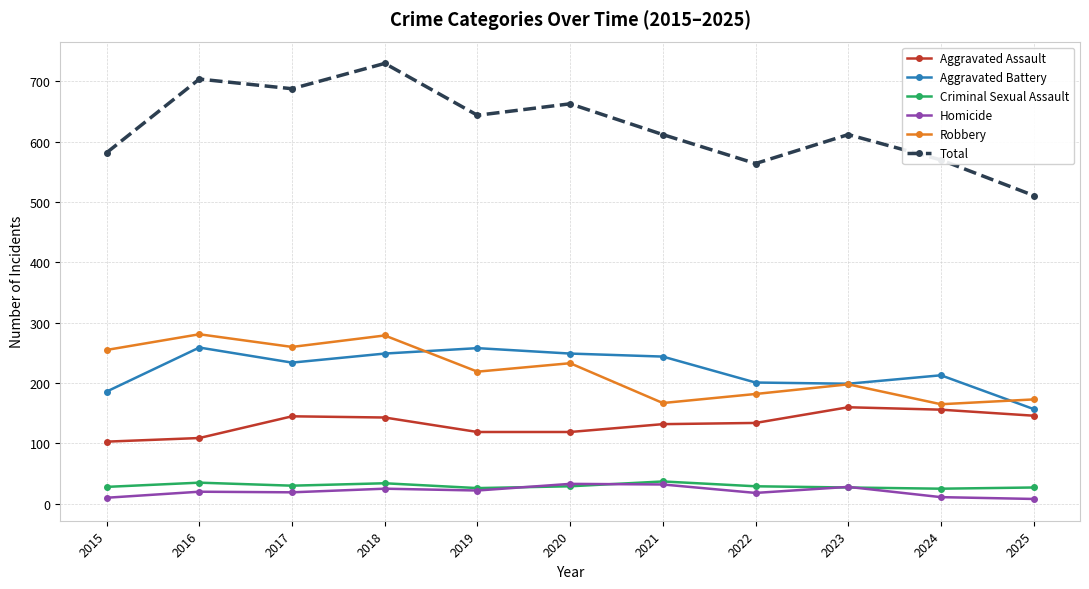

Read the Robbery value at 2016, to the nearest 5.

280